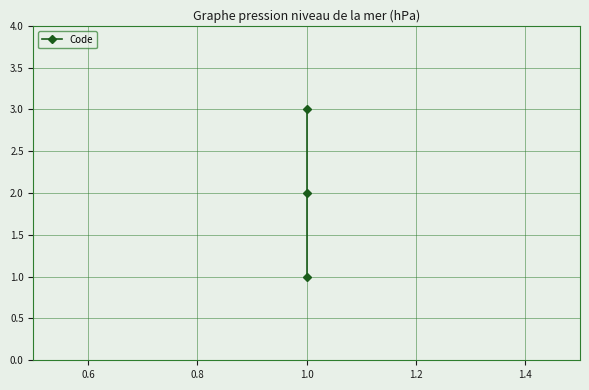

Reading left to right, extract all data points from this chart.

1	2	3